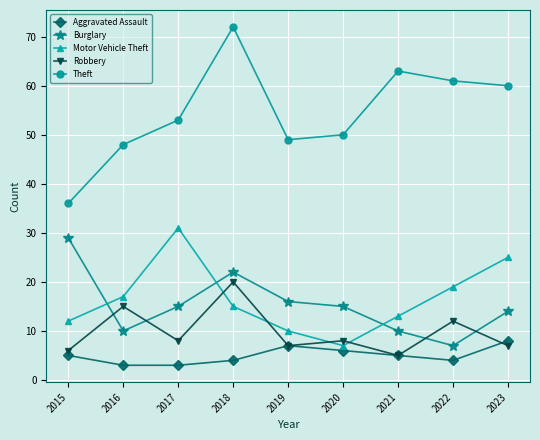

What is the difference between the maximum and minimum values in the Theft series?

36